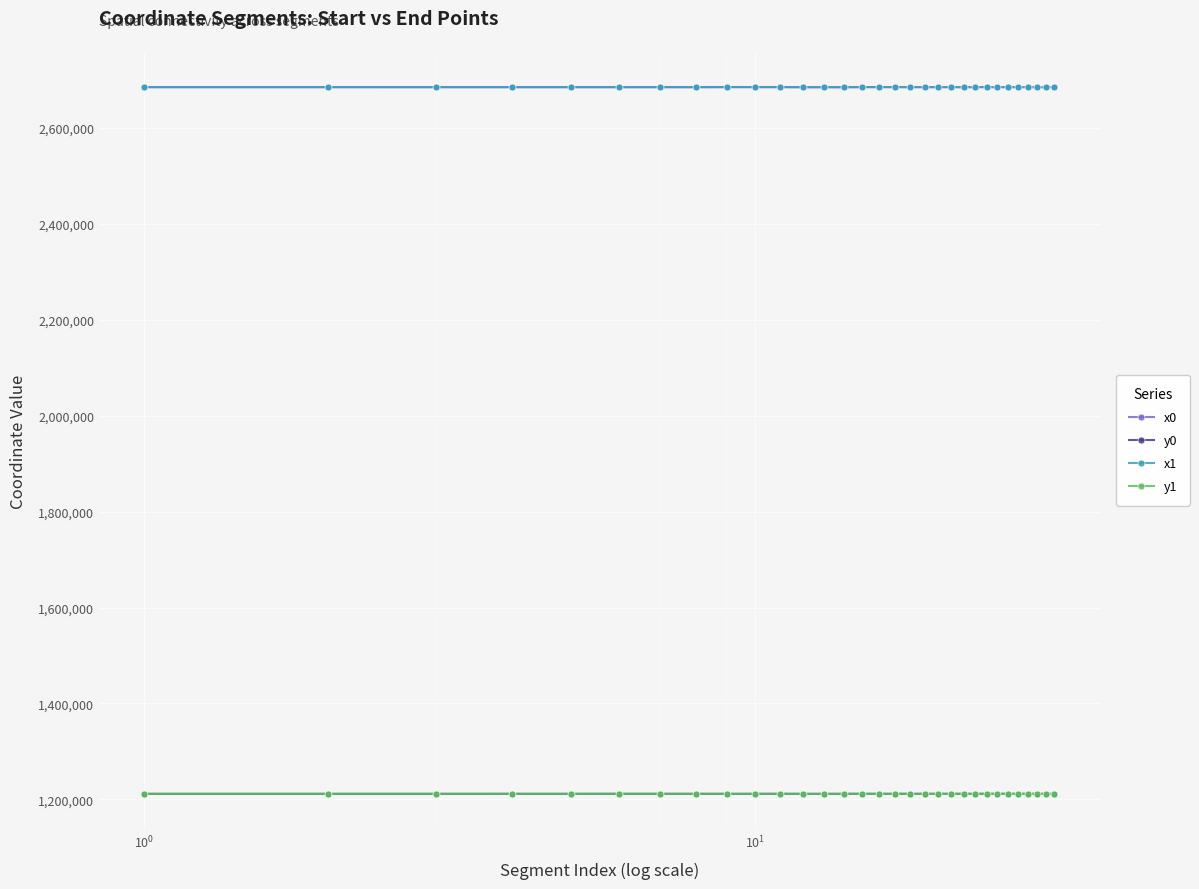

What are all the series names shown in the legend?

x0, y0, x1, y1